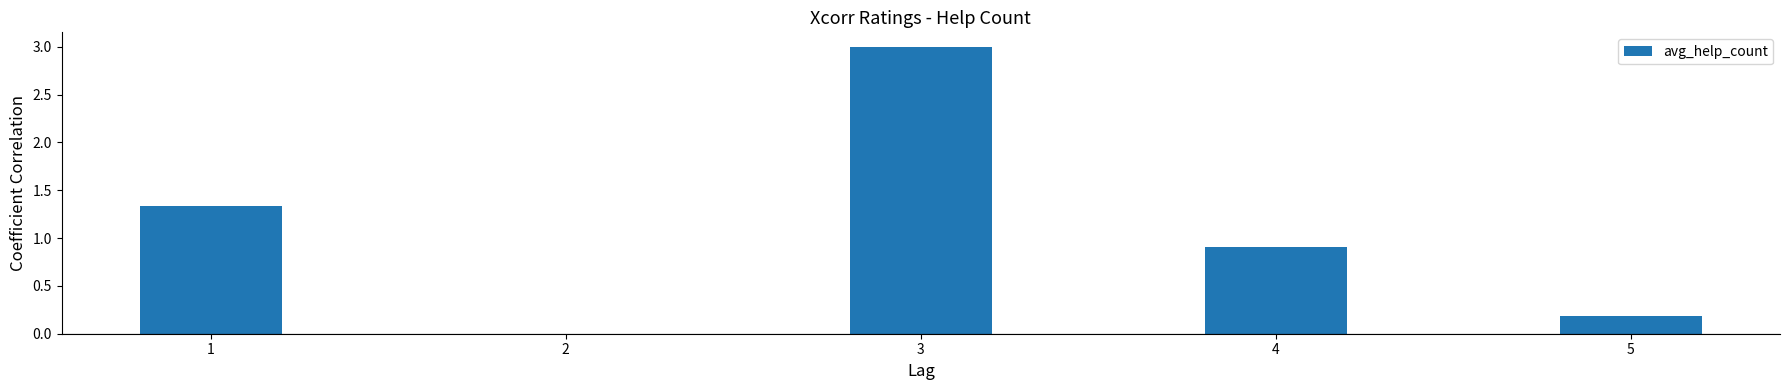

True or false: the data shows 0.2 at 5.

True